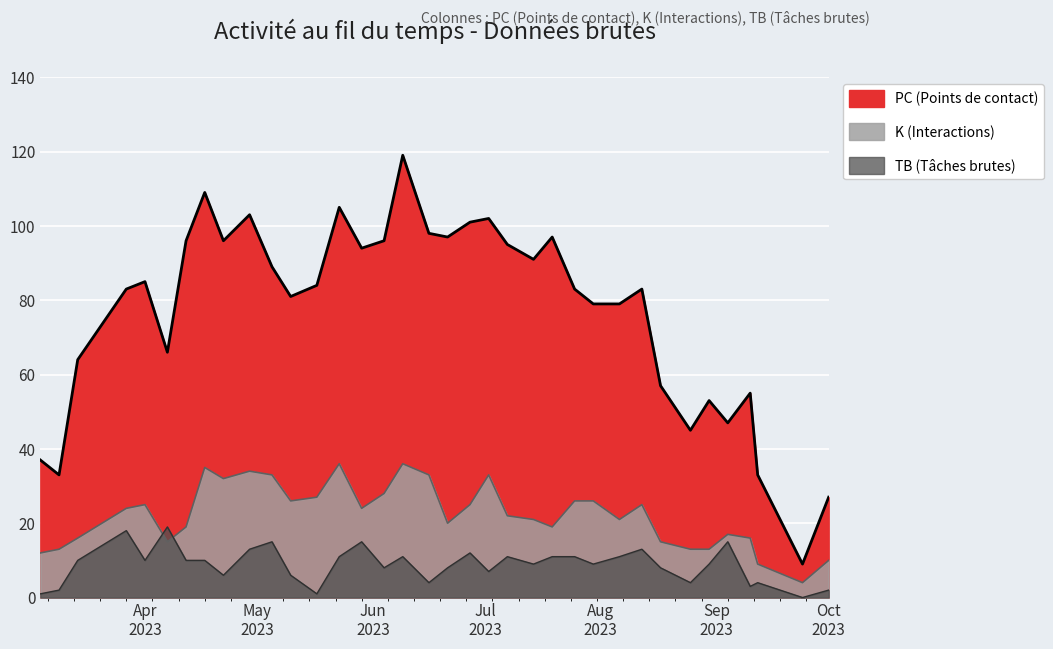

Which series has the largest total across all categories?

PC